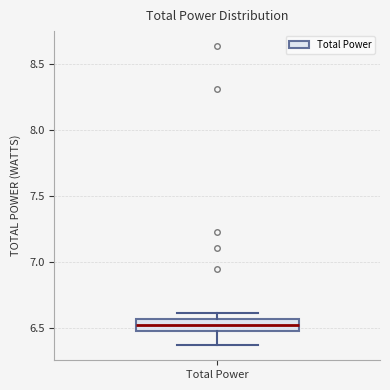

Transcribe this box plot: give where the median line is, the range the box spans, and where the two whiskers end, as read against the y-axis. The values are not printed on the chart, so give them approximately, as read against the axis.

median 6.55 (inside the box), box 6.50 to 6.55, whiskers 6.35 to 6.60